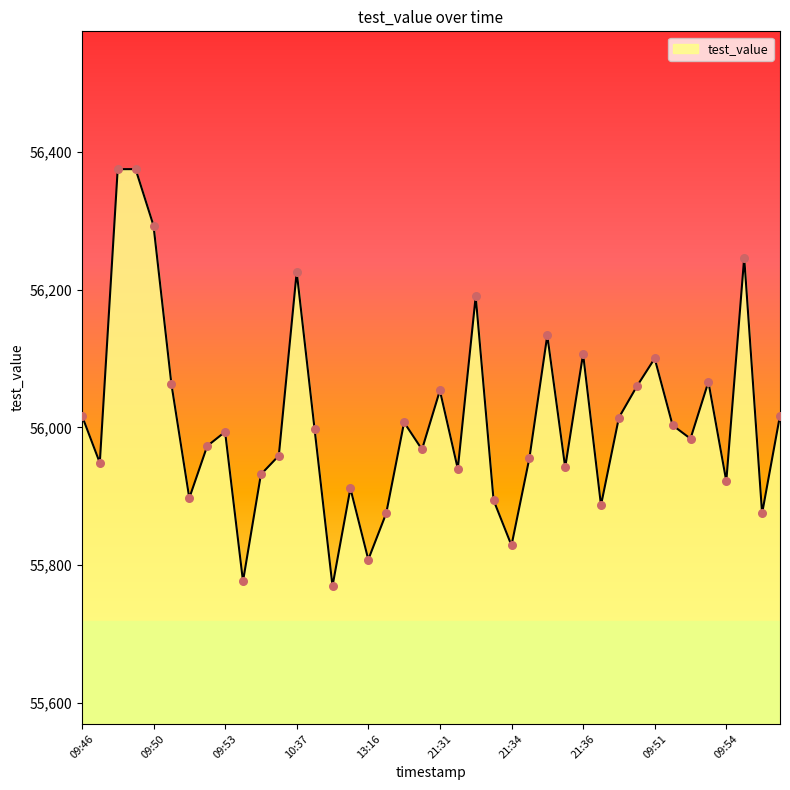

What is the maximum value shown in the chart?

56374.8